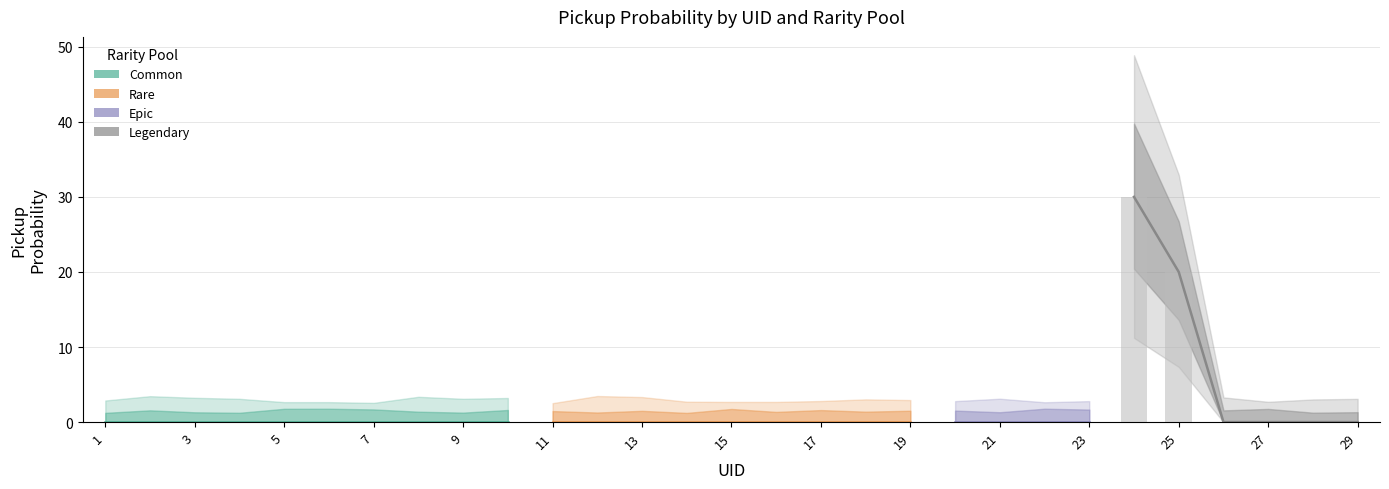

The value at 26 is 0. True or false?

True